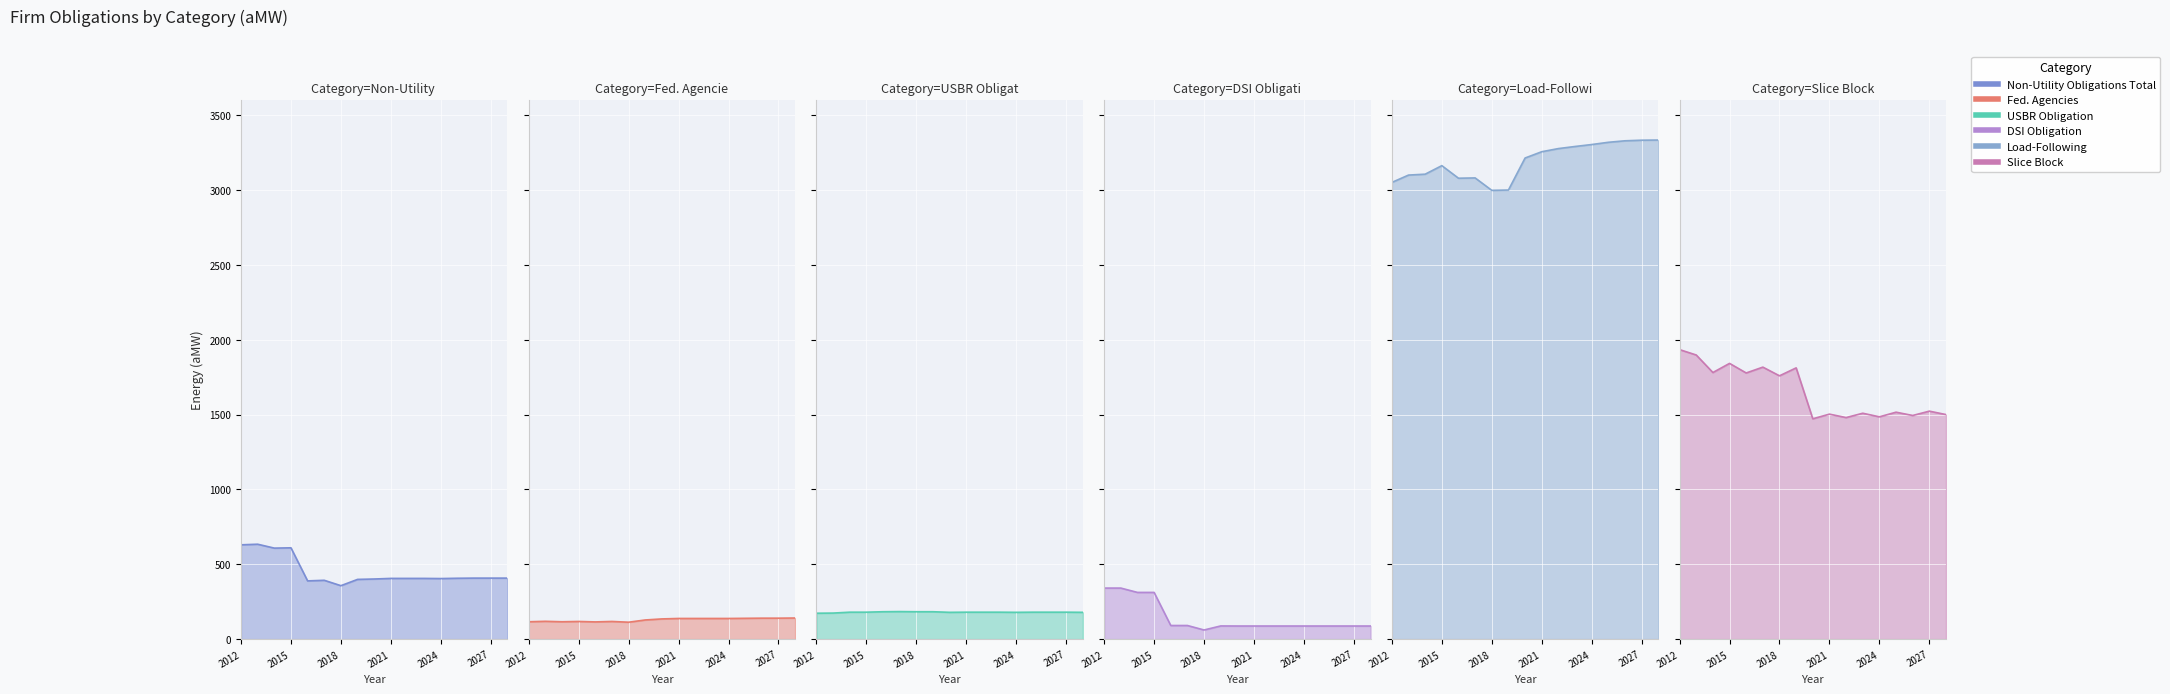

At which category does Fed. Agencies reach its first local valley?

2018